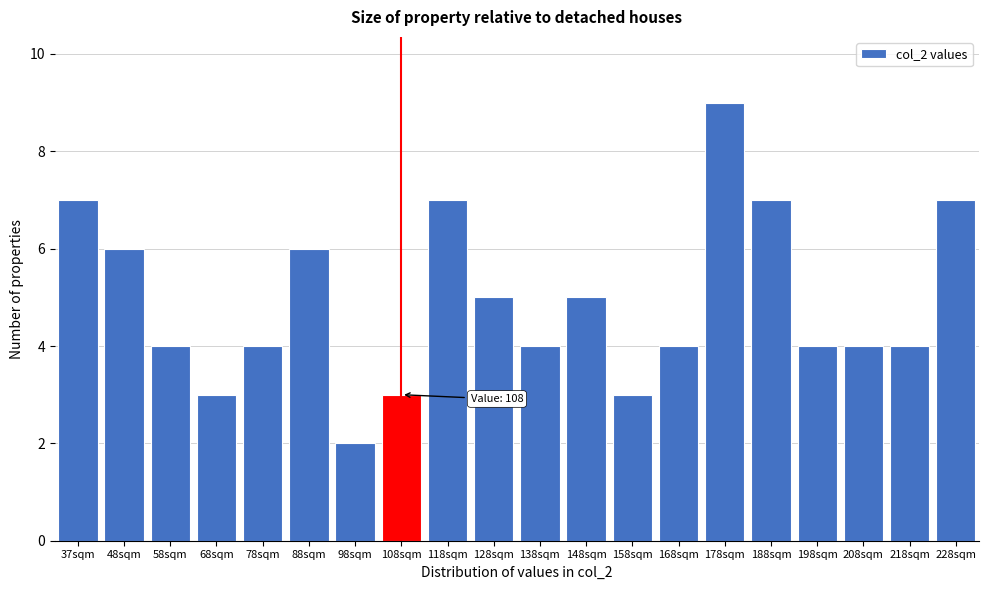

Reading right to left, transcribe all the data shown in this chart.

228sqm=7	218sqm=4	208sqm=4	198sqm=4	188sqm=7	178sqm=9	168sqm=4	158sqm=3	148sqm=5	138sqm=4	128sqm=5	118sqm=7	108sqm=3	98sqm=2	88sqm=6	78sqm=4	68sqm=3	58sqm=4	48sqm=6	37sqm=7